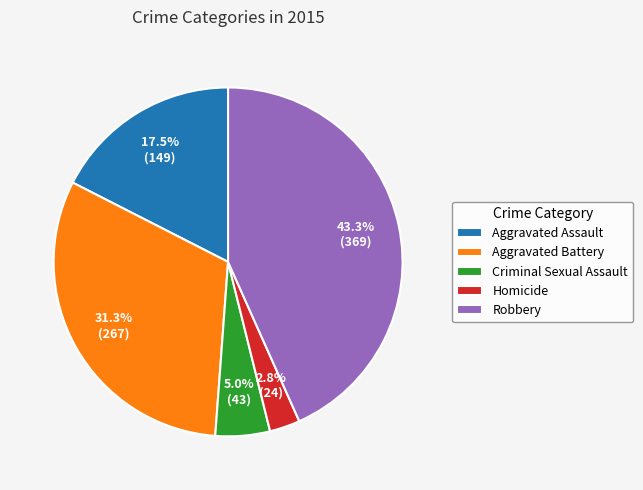

Approximately how many times larger is the value at Aggravated Assault compared to Robbery?

0.4